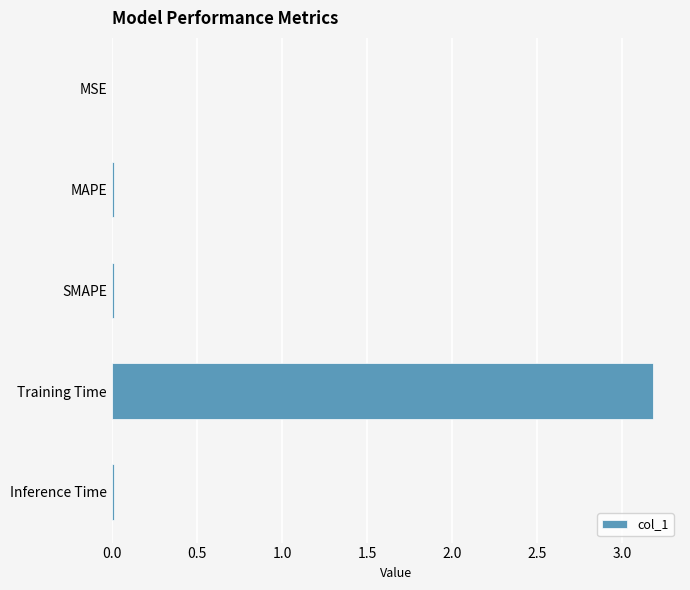

True or false: the data shows 3.2 at Training Time.

True